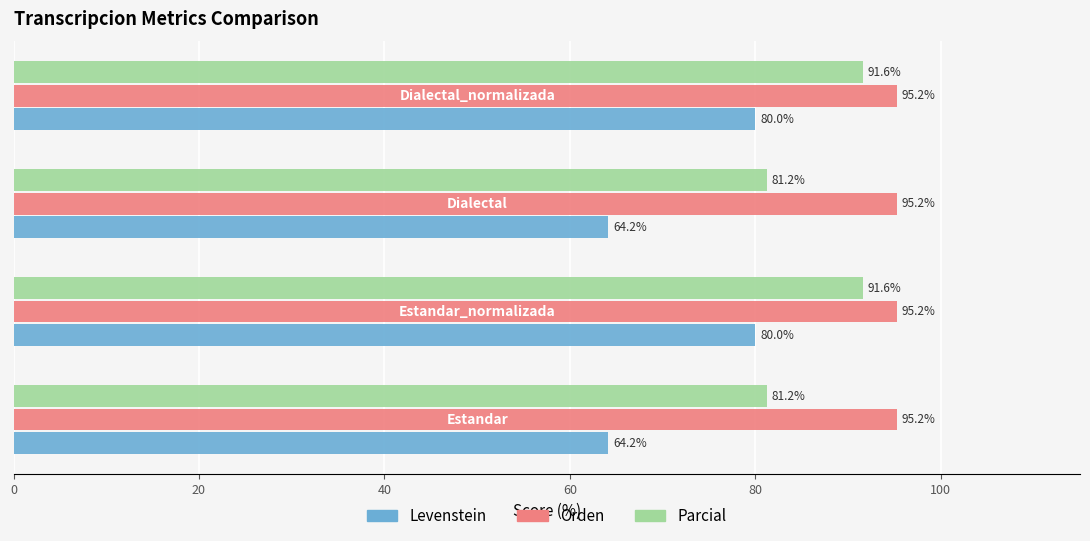

At how many categories does at least one series exceed 65?

4